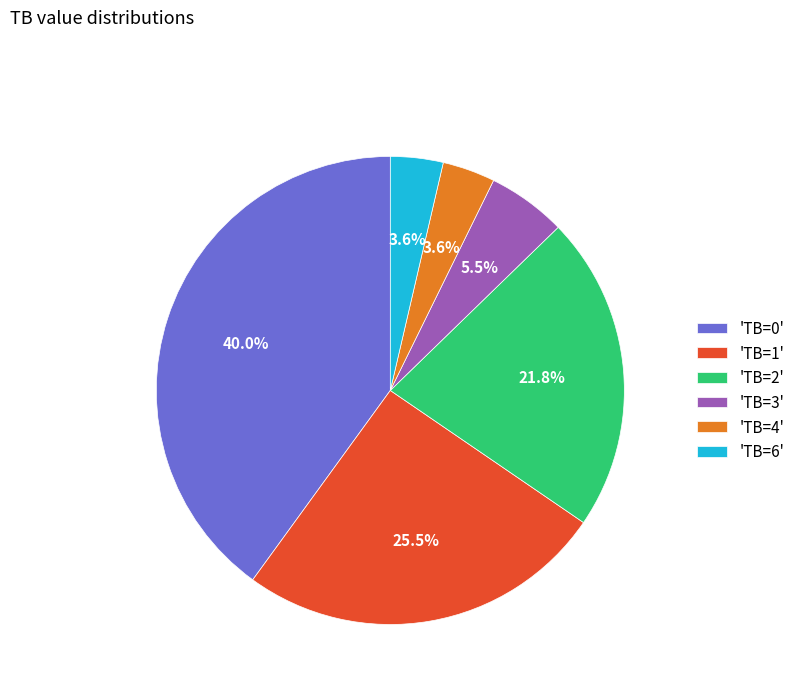

Is there a majority slice in this chart?

No